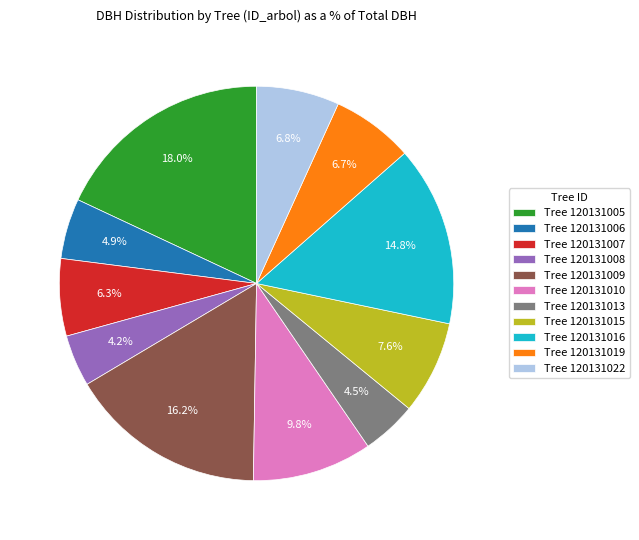

Does Tree 120131015 account for over 50% of the chart?

No